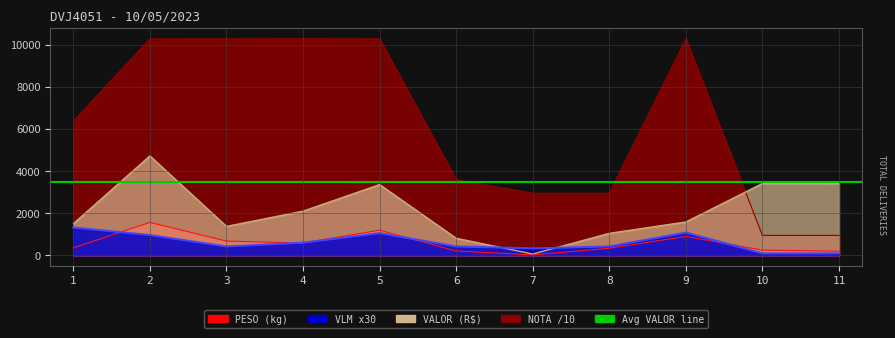

How many data points in VLM are less than 420?

3